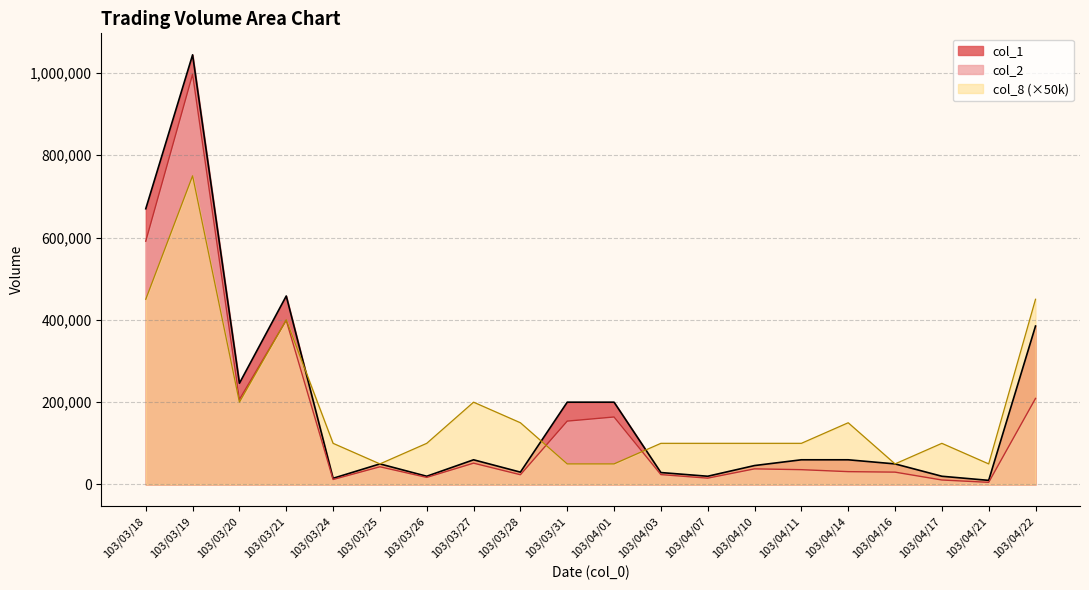

What is the smallest value displayed?

5200